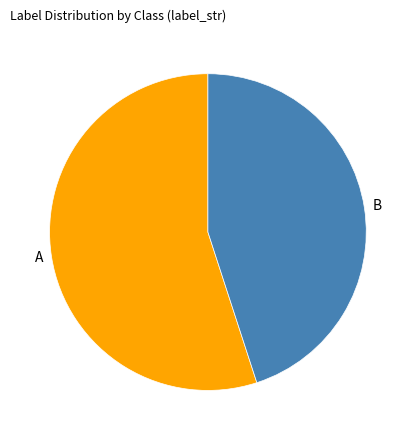

What is the largest slice in the pie chart?

A